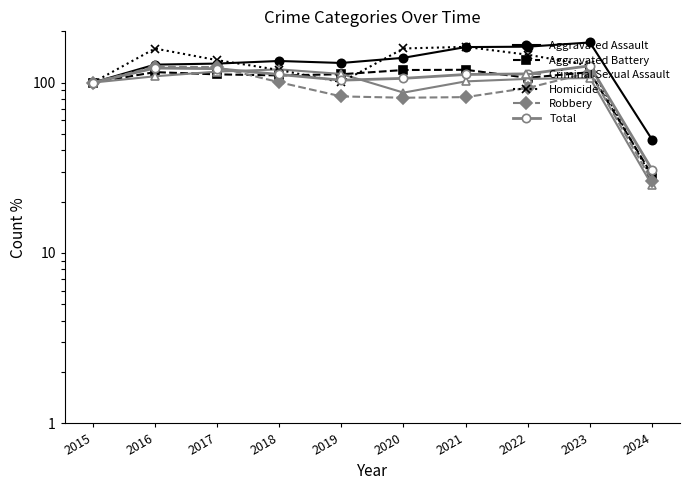

What are all the series names shown in the legend?

Aggravated Assault, Aggravated Battery, Criminal Sexual Assault, Homicide, Robbery, Total